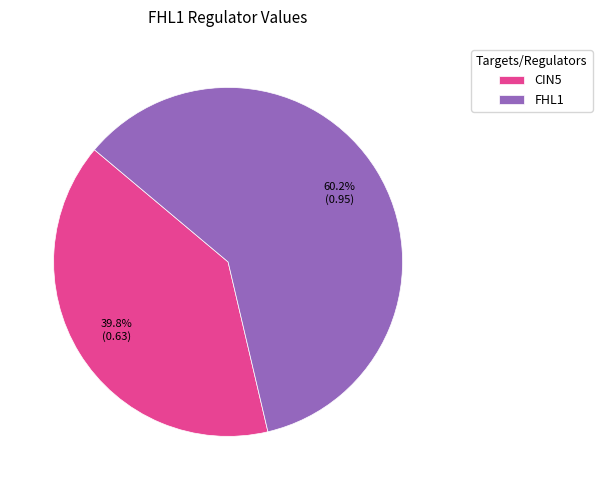

What is the largest slice in the pie chart?

FHL1